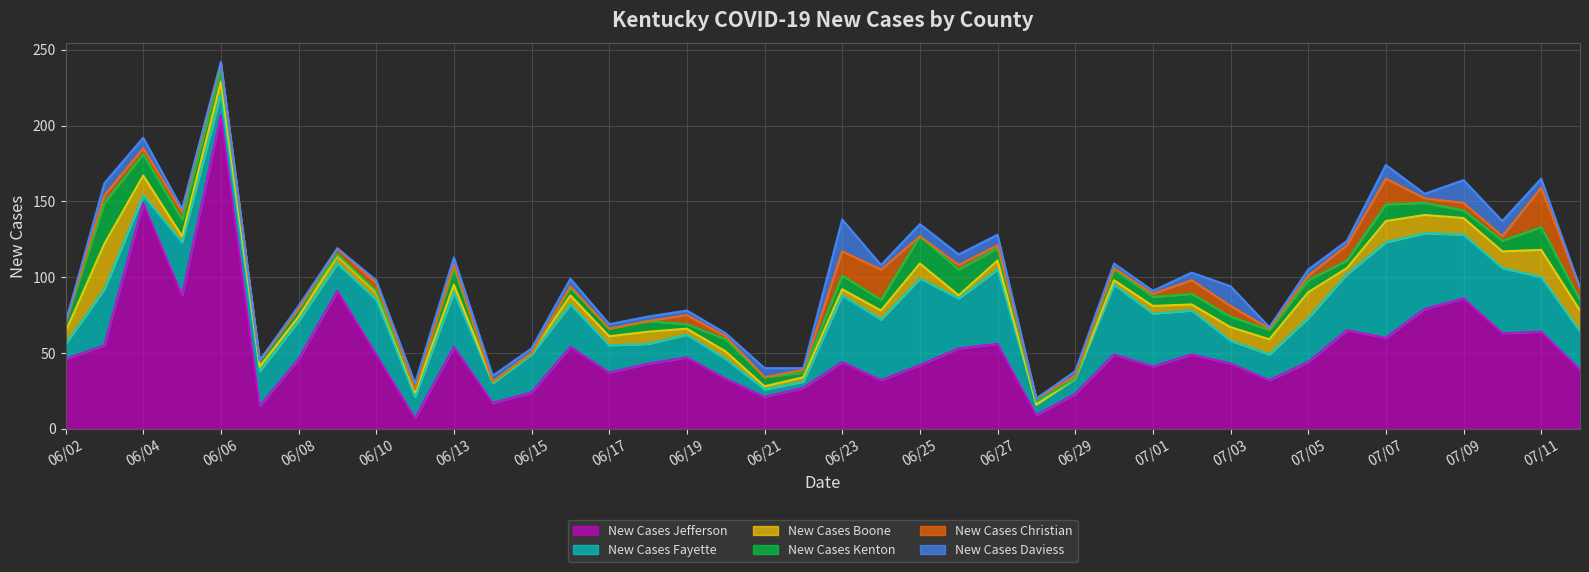

True or false: New Cases Kenton has more than 0 points higher than both neighbors.

True